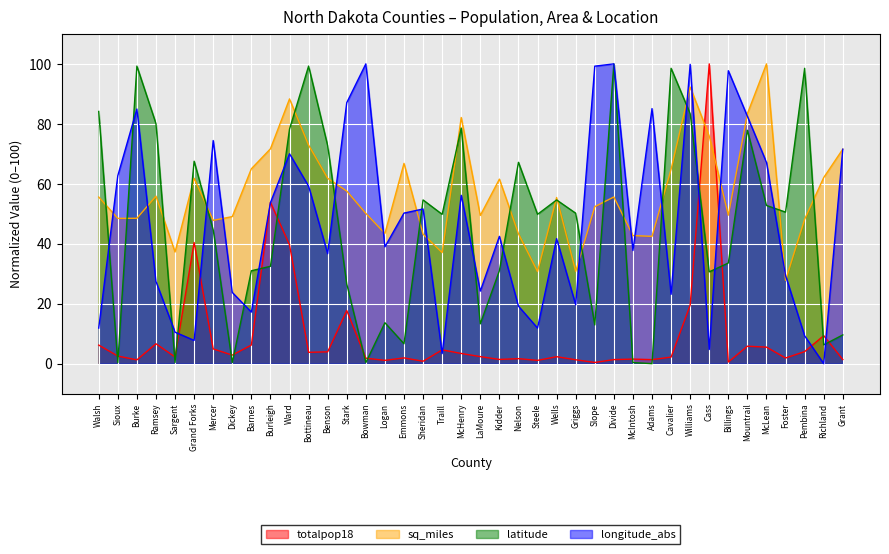

What is the difference between the highest and lowest values at Walsh?

77.9